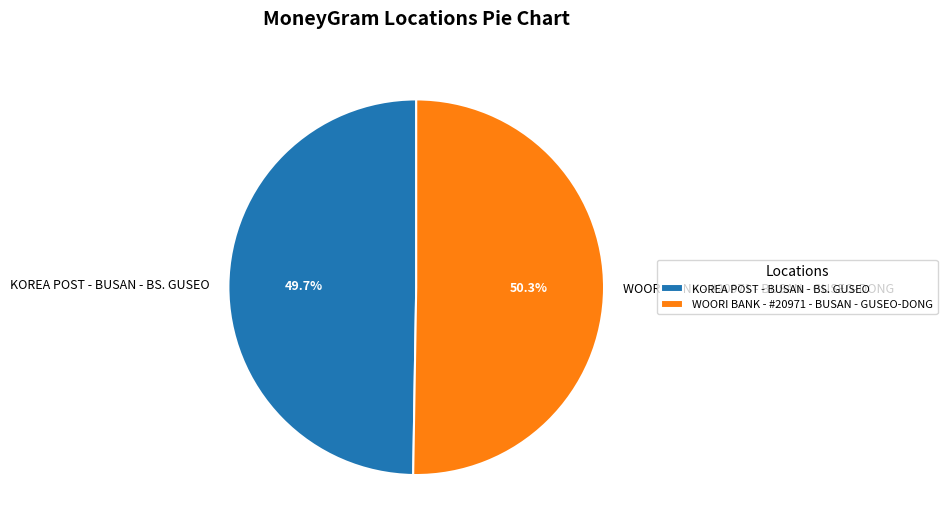

True or false: WOORI BANK - #20971 - BUSAN - GUSEO-DONG accounts for 42% of the total.

False